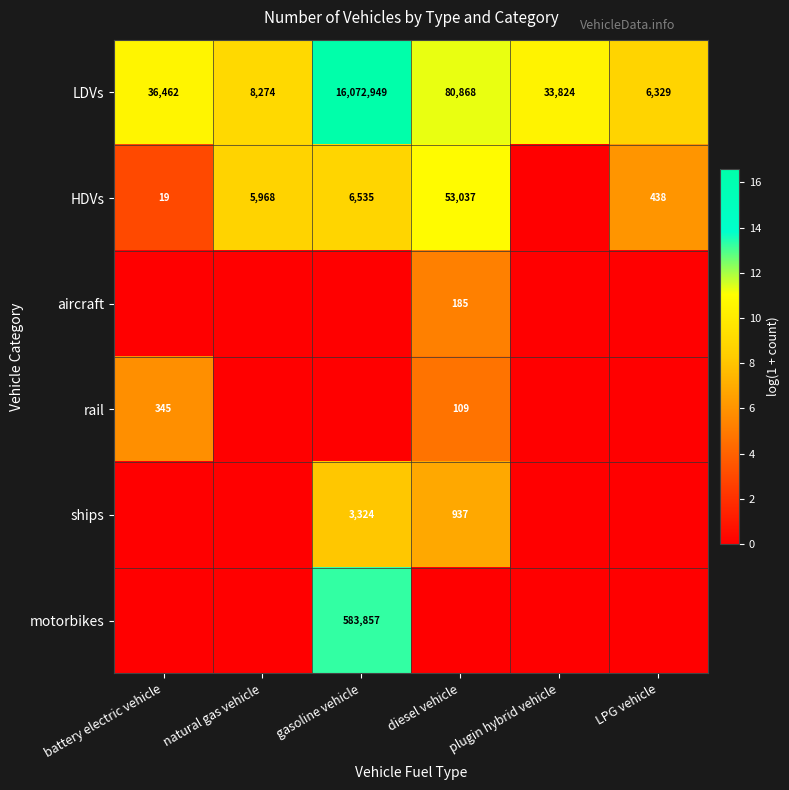

True or false: HDVs has a value of 5968 at natural gas vehicle.

True